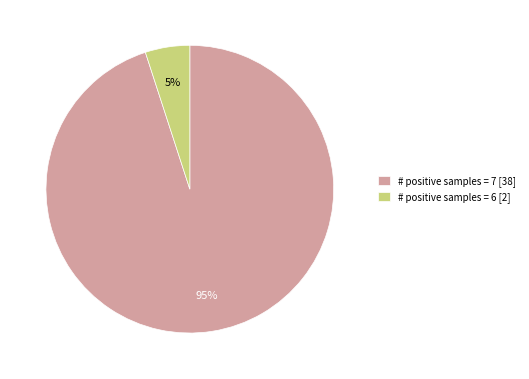

Between # positive samples = 7 [38] and # positive samples = 6 [2], which is larger?

# positive samples = 7 [38]